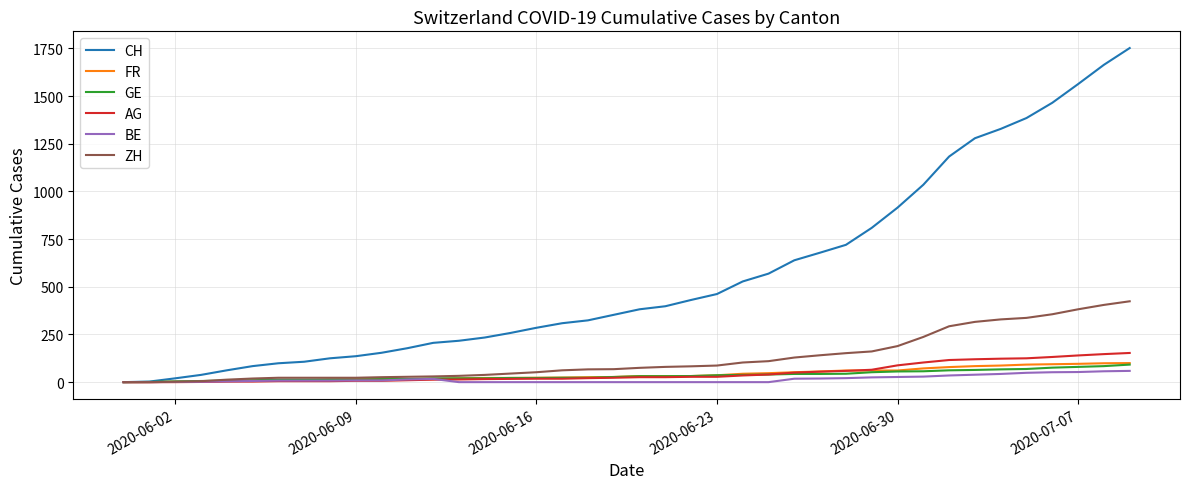

Which series has the largest range (max minus min)?

CH